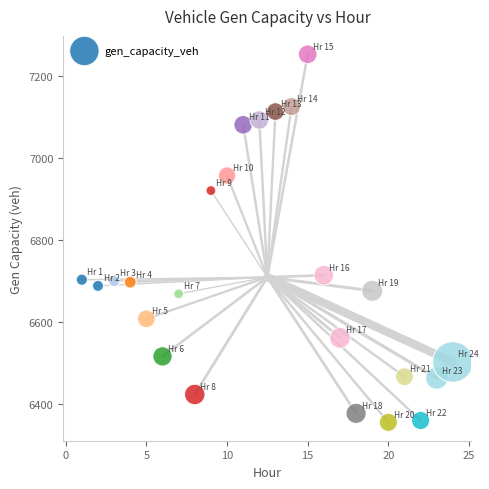

What is the range of X values (max minus min)?

23.0